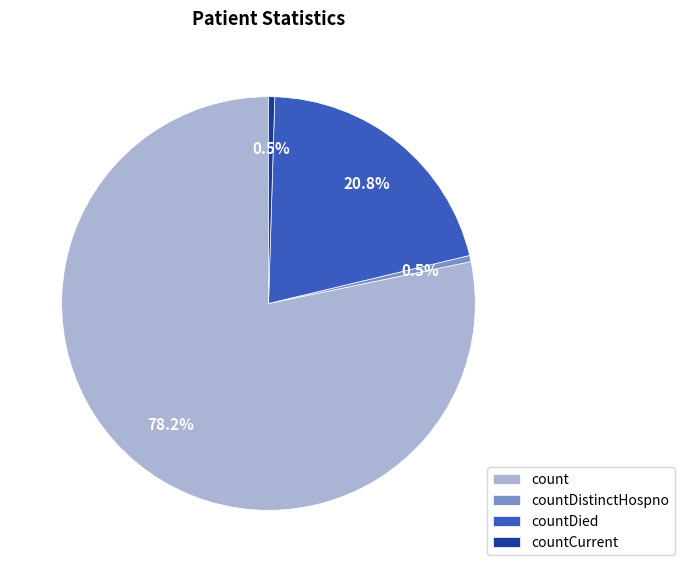

Which category accounts for the majority?

count